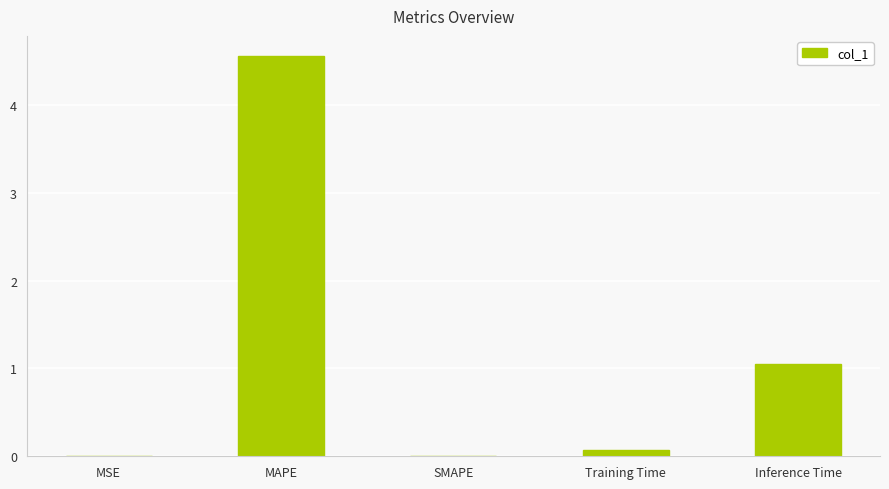

The value at Inference Time is 1.1. True or false?

True